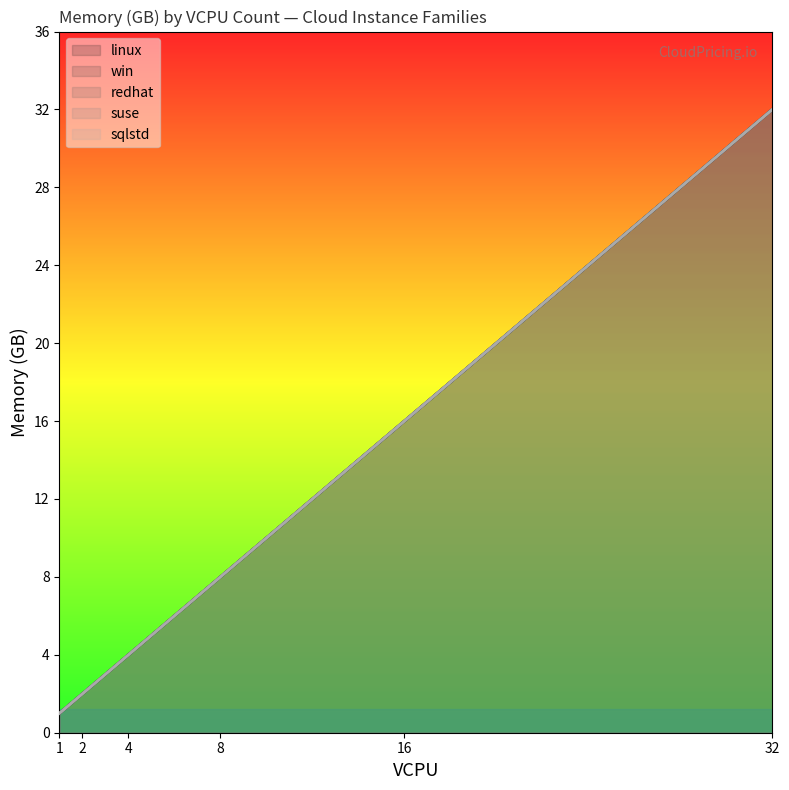

What is the sum of all linux values?

63